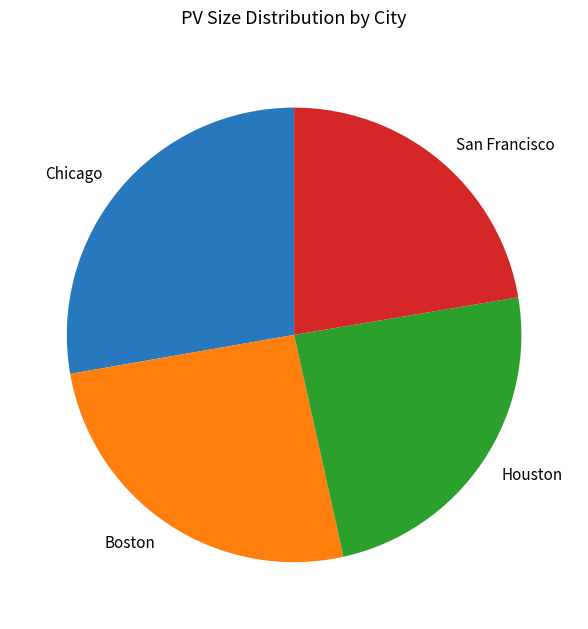

Is Boston the majority of the pie?

No